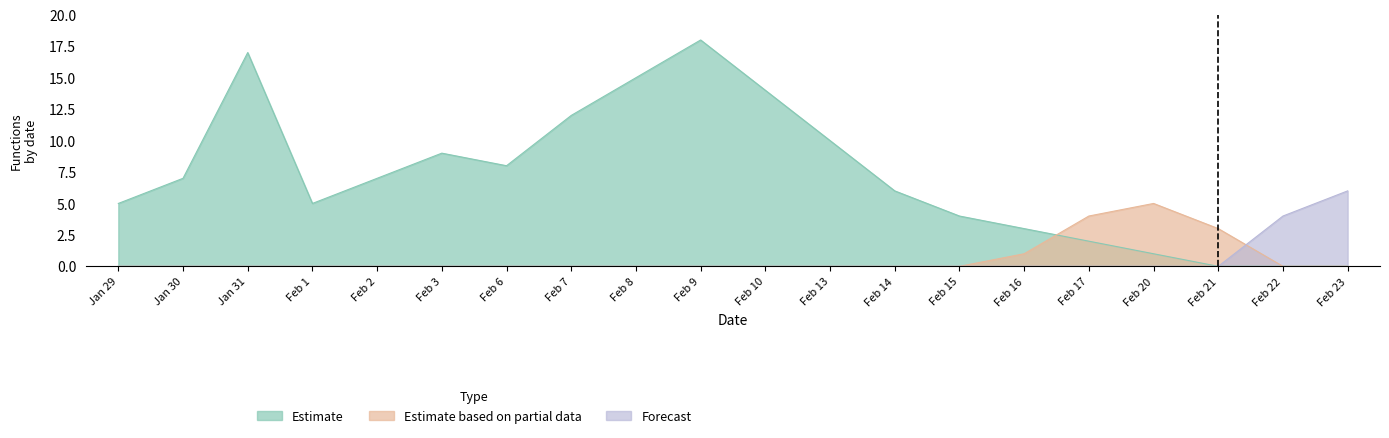

Count the number of data series in this chart.

3